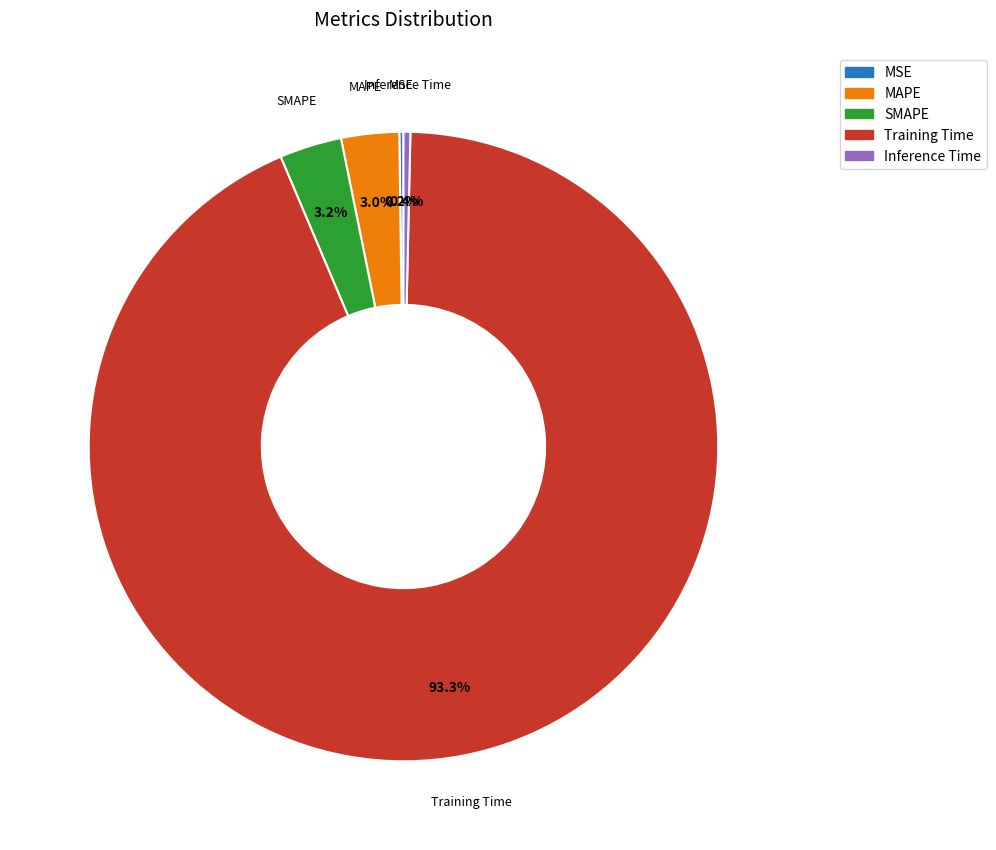

What portion of the pie excludes MAPE?

97.0%